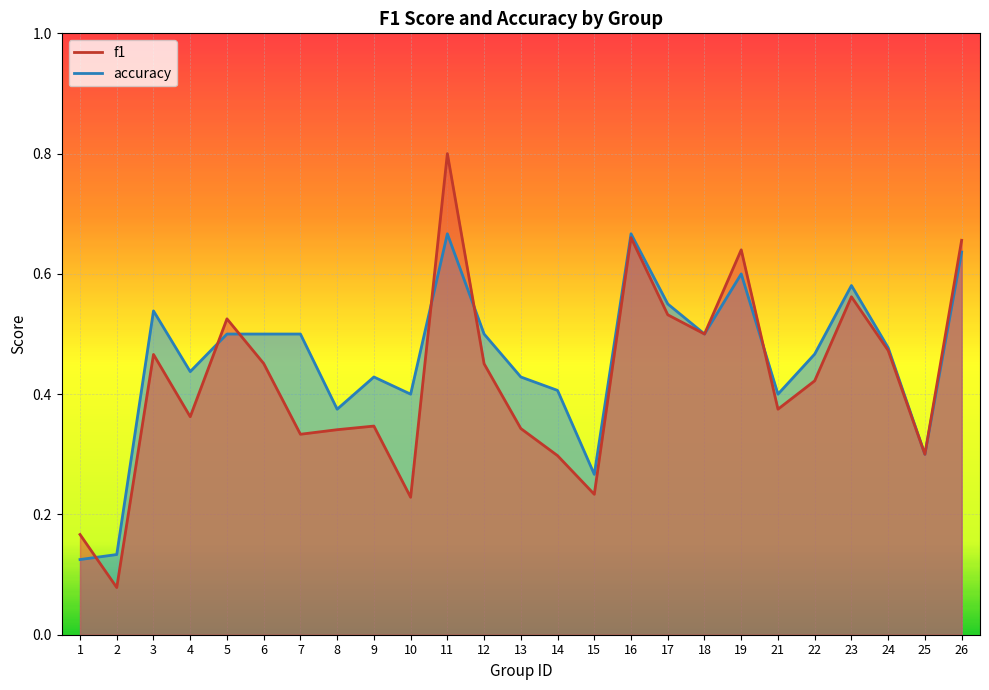

True or false: accuracy and f1 intersect in this chart.

True